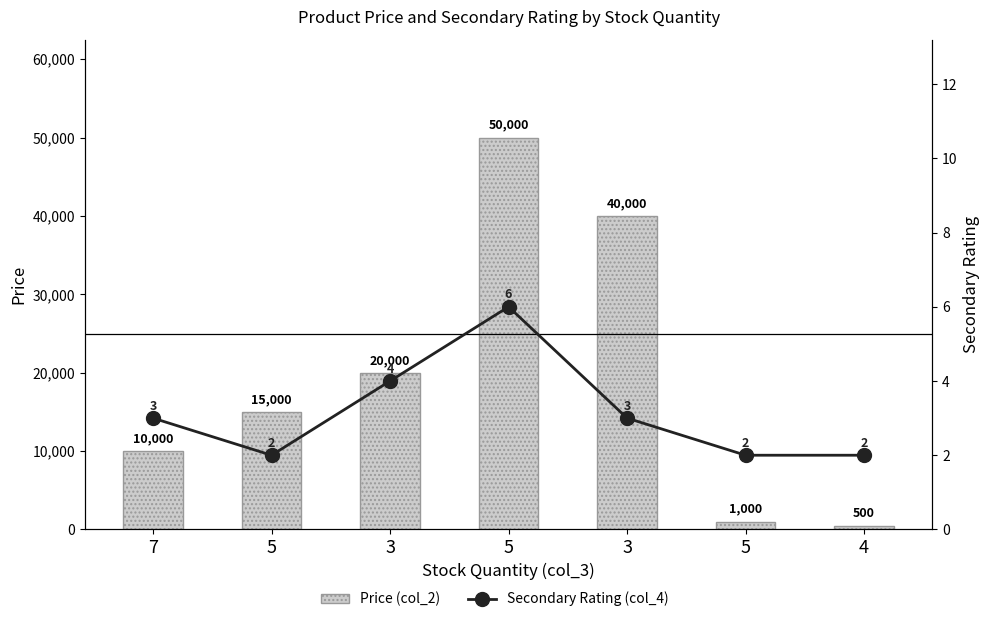

What is the label of the 6th bar from the left?

5